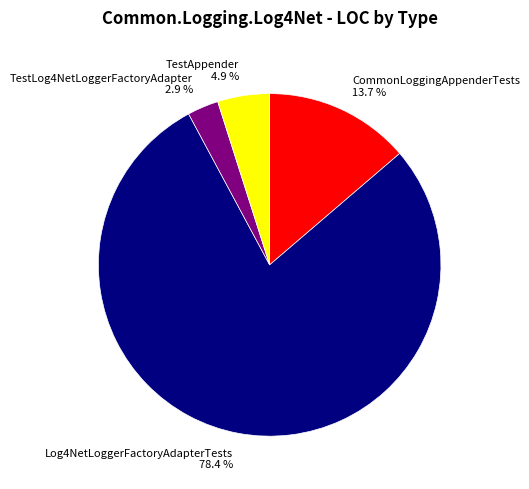

Is there a majority slice in this chart?

Yes